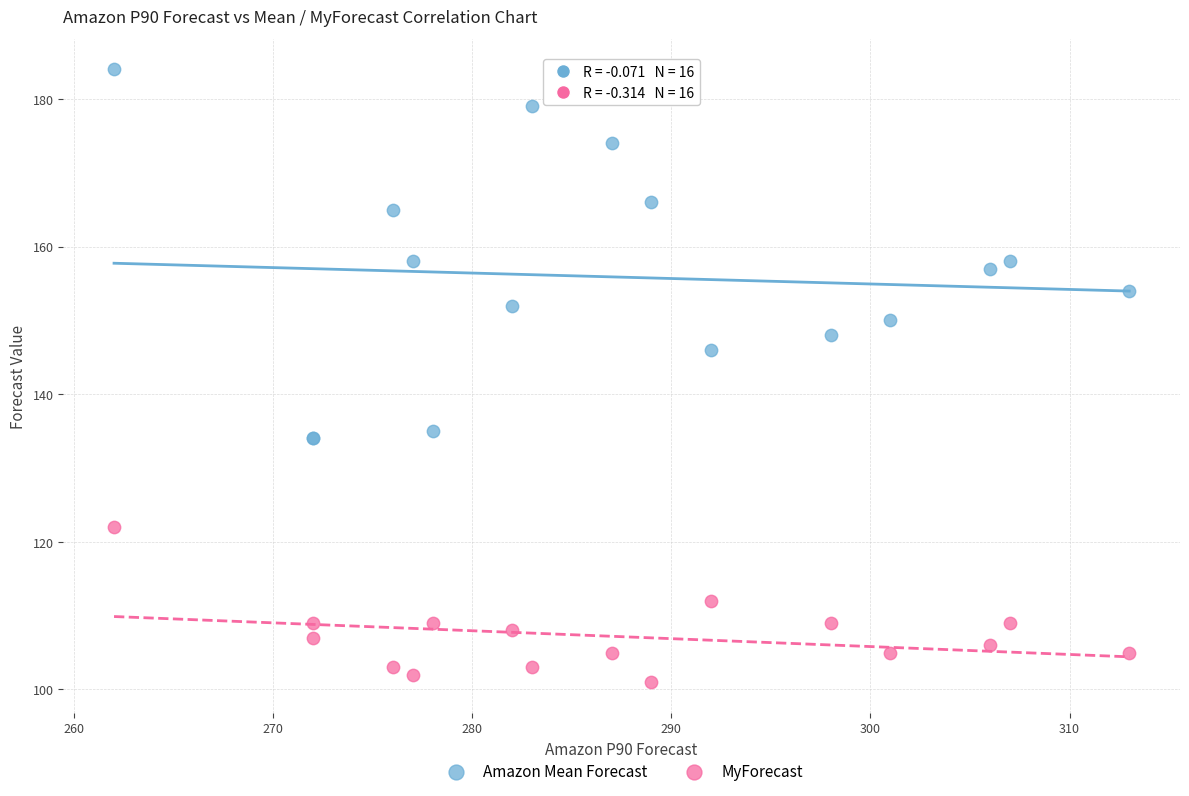

Which series has the largest Y range (max minus min)?

Amazon Mean Forecast